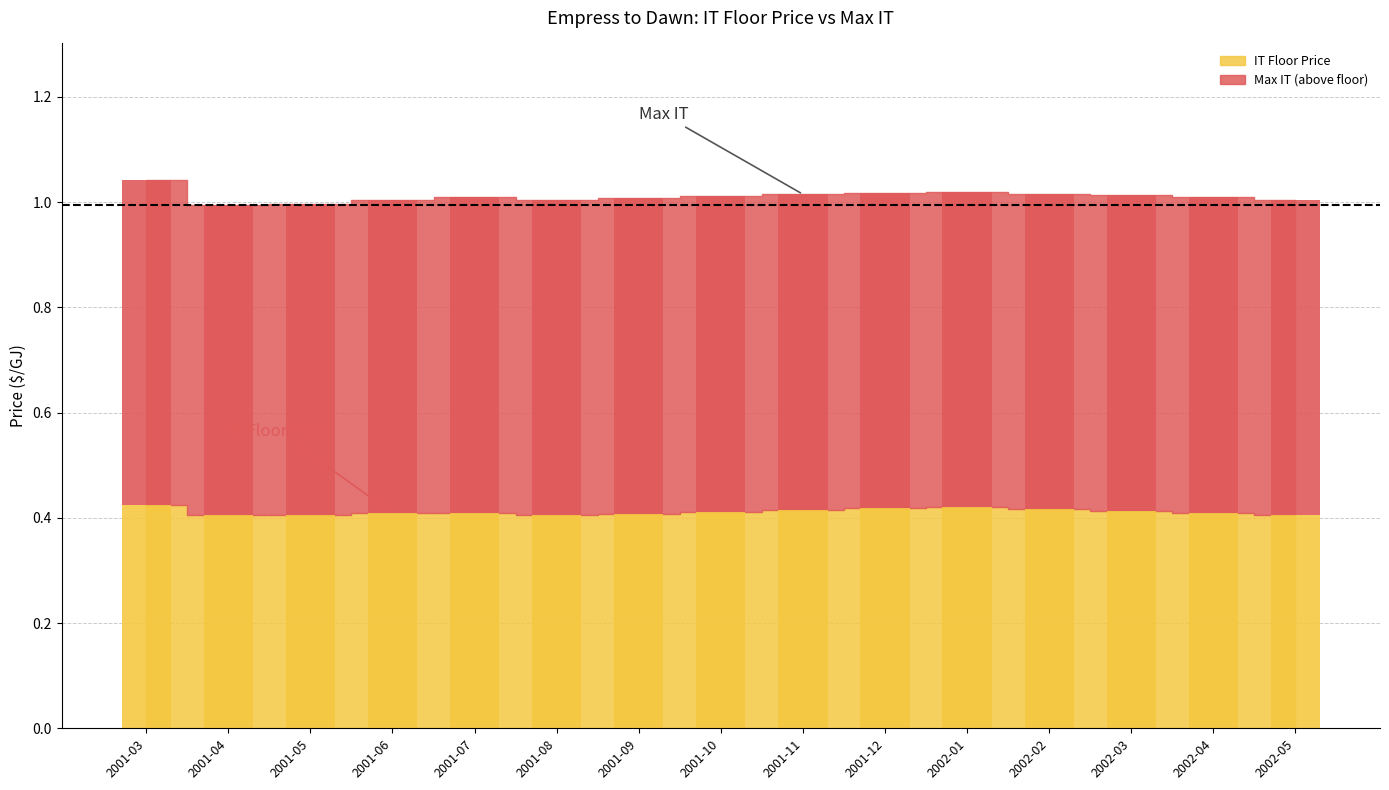

Reading right to left, extract all data points from this chart.

2002-05=0.4	2002-04=0.4	2002-03=0.4	2002-02=0.4	2002-01=0.4	2001-12=0.4	2001-11=0.4	2001-10=0.4	2001-09=0.4	2001-08=0.4	2001-07=0.4	2001-06=0.4	2001-05=0.4	2001-04=0.4	2001-03=0.4